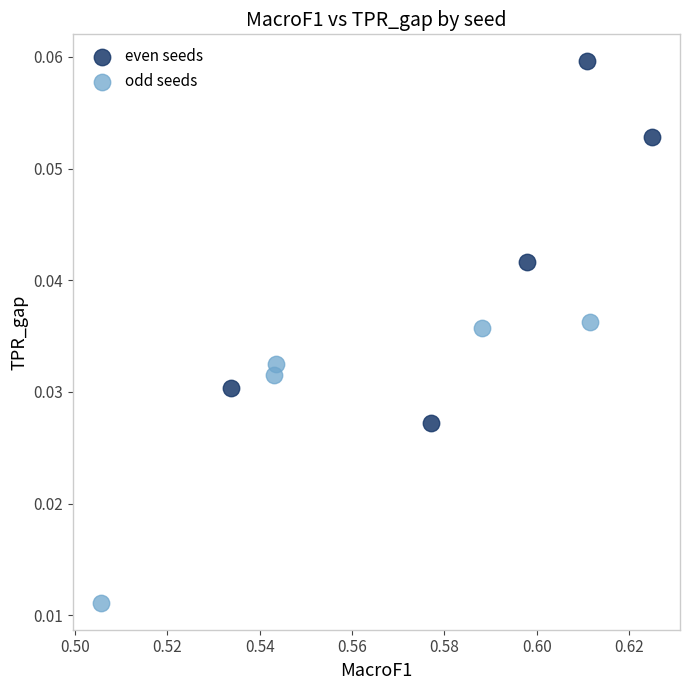

Which series contains the highest Y value?

even seeds